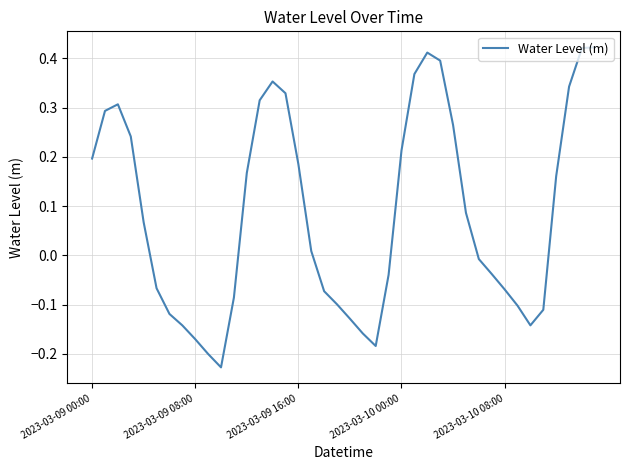

What is the difference between the maximum and minimum values?

0.6